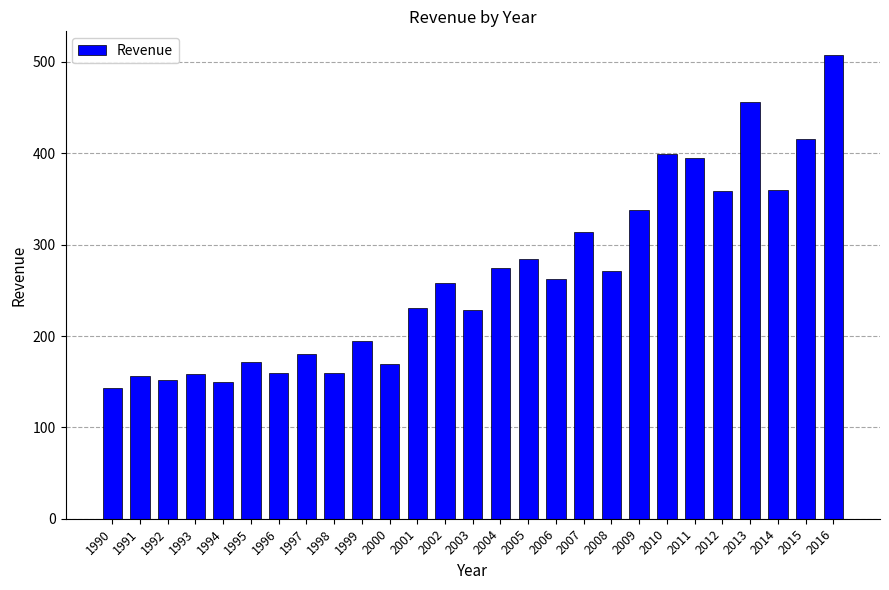

What is the change in value from 2000 to 2002?

+89.1